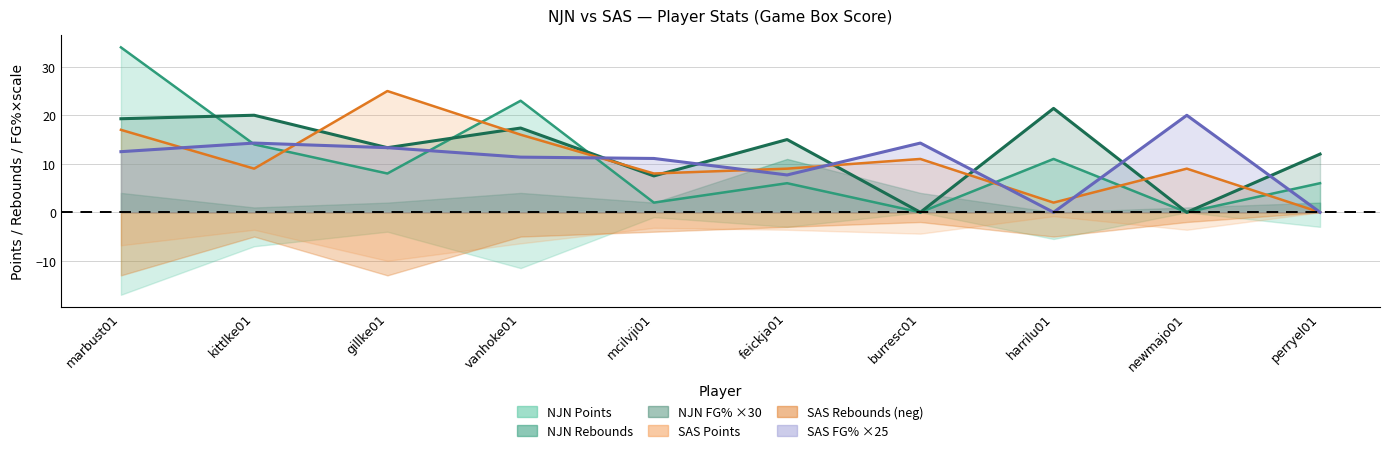

True or false: NJN PTS has a value of 23.0 at vanhoke01.

True